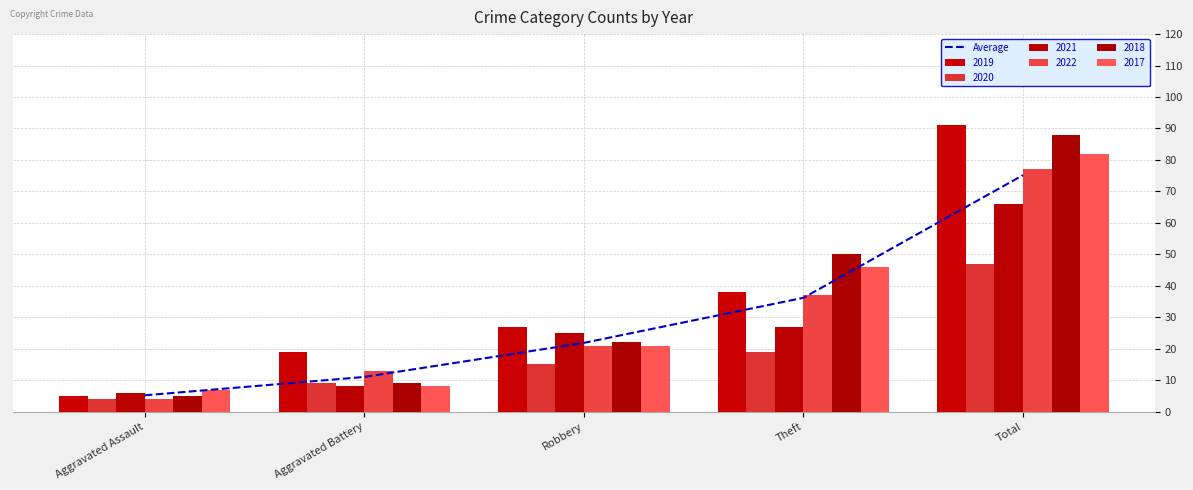

List the labels in order of value, largest first.

Total, Theft, Robbery, Aggravated Battery, Aggravated Assault